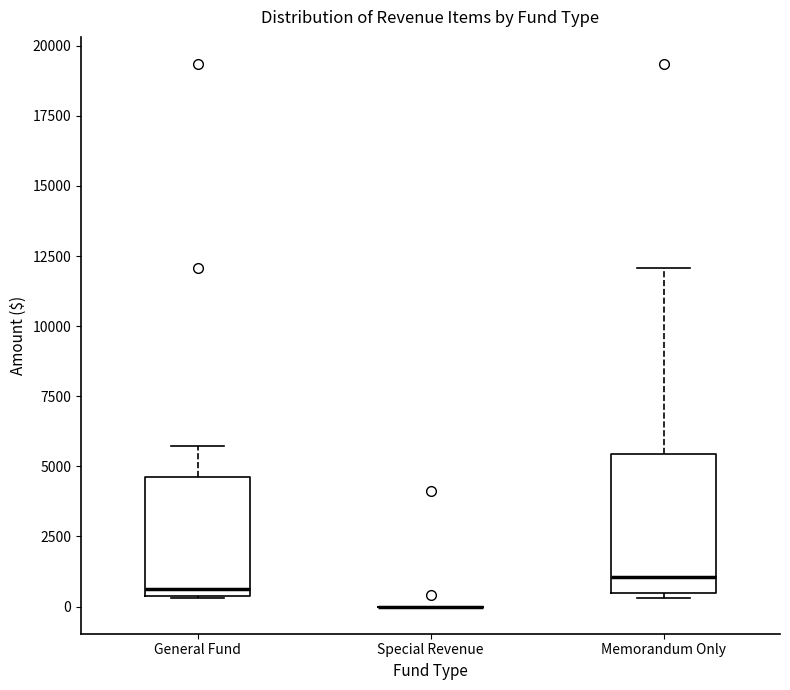

Where is the lower edge of the box for General Fund on the y-axis? The values are not printed on the chart, so give them approximately, as read against the axis.

500